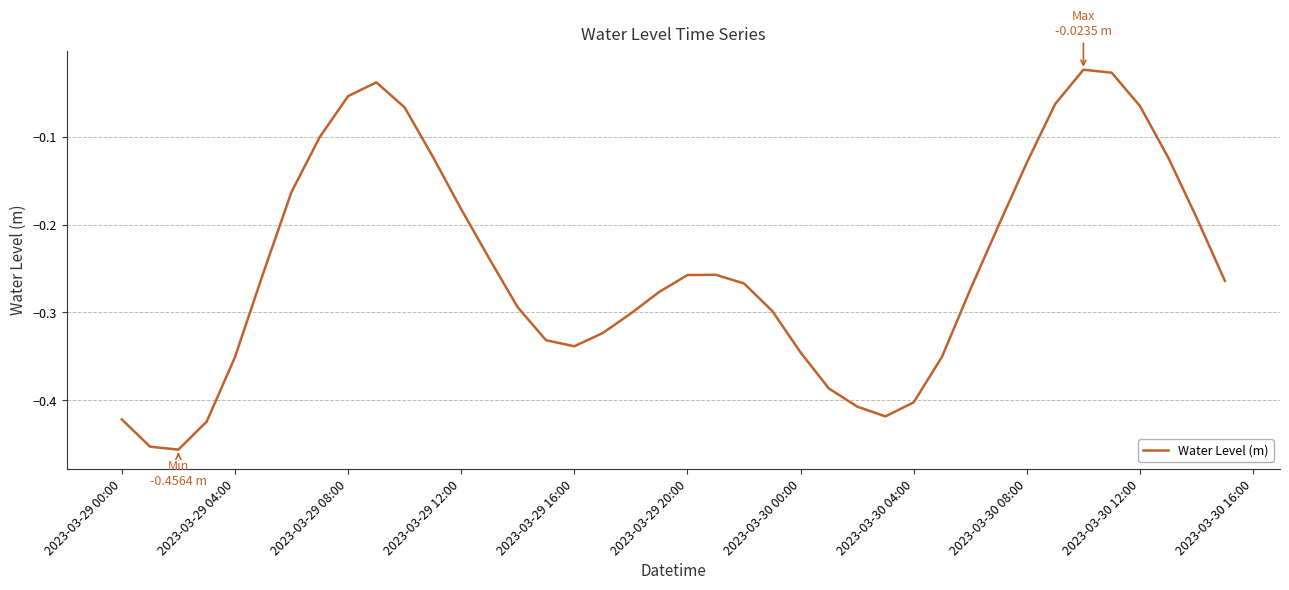

What is the difference between the maximum and minimum values?

0.4